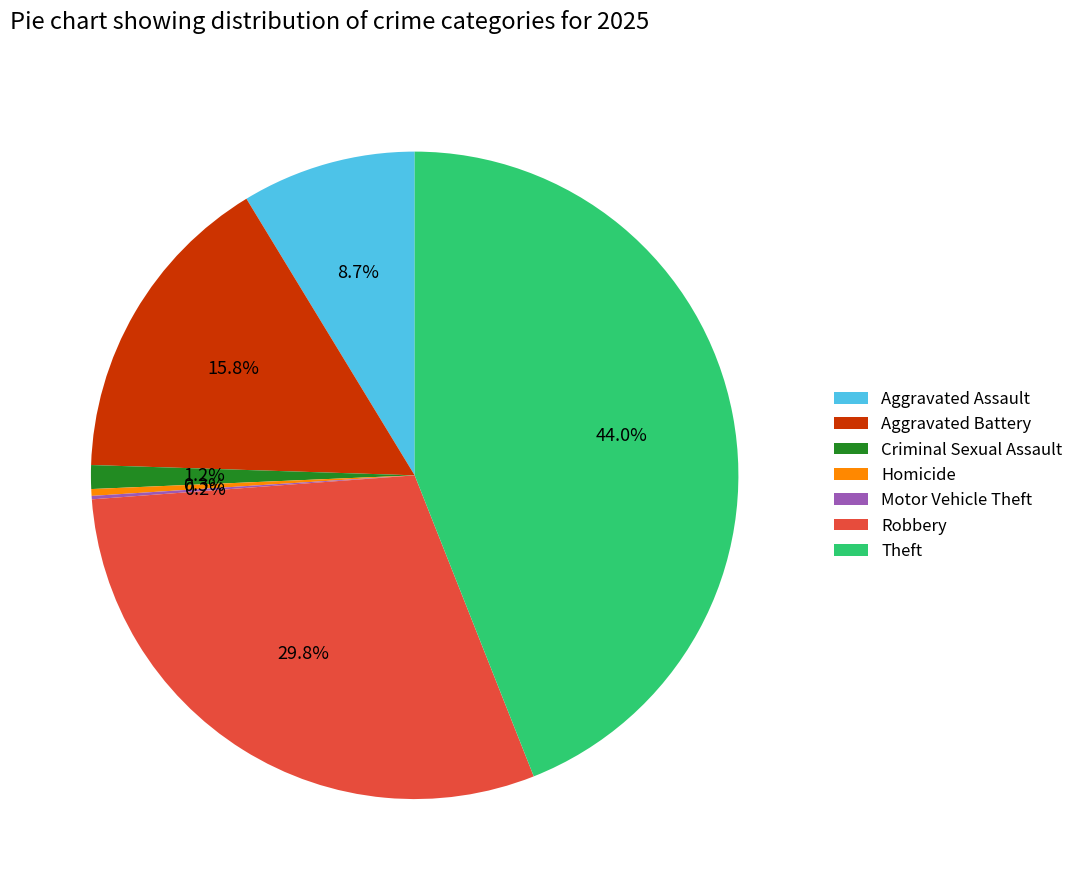

What is the largest slice in the pie chart?

Theft